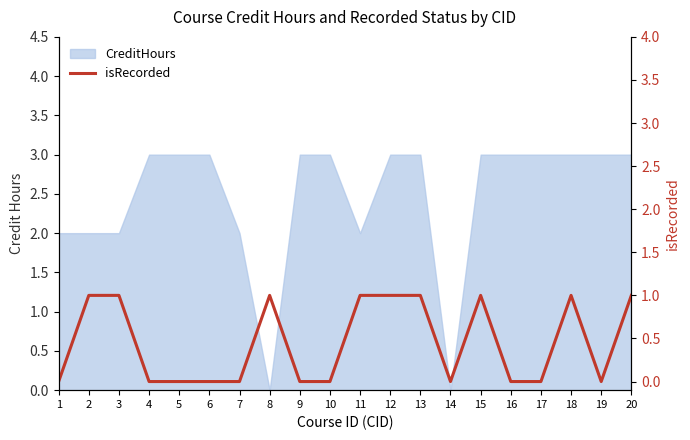

How many interior local peaks (higher than both neighbors) does the data have?

3